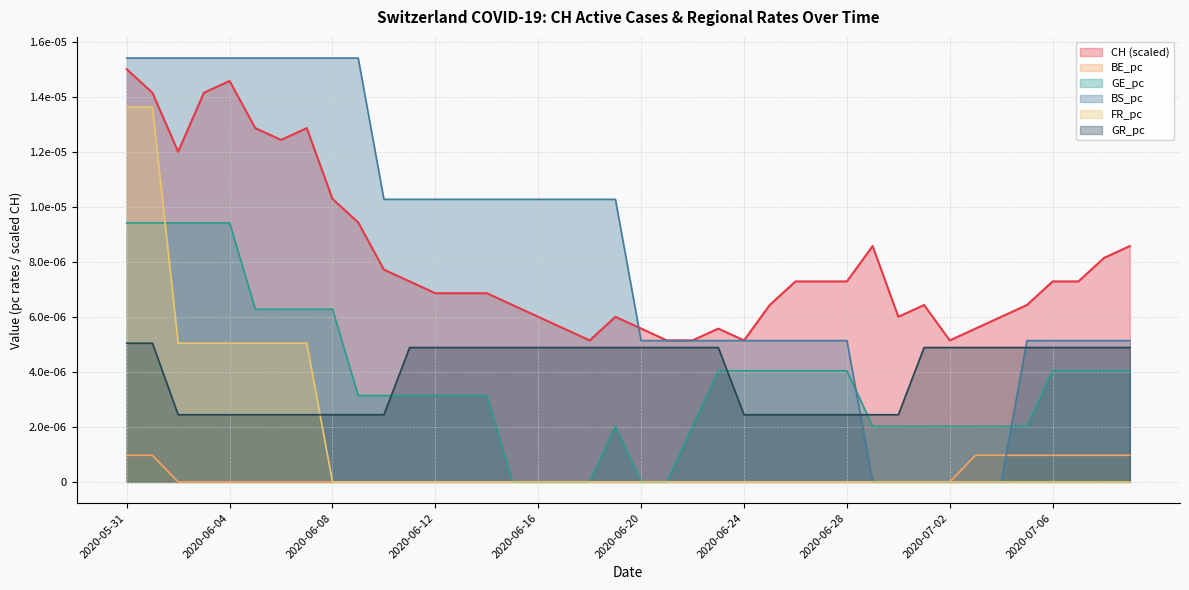

After their last crossing, which series has the higher values: BE_pc or BS_pc?

BS_pc